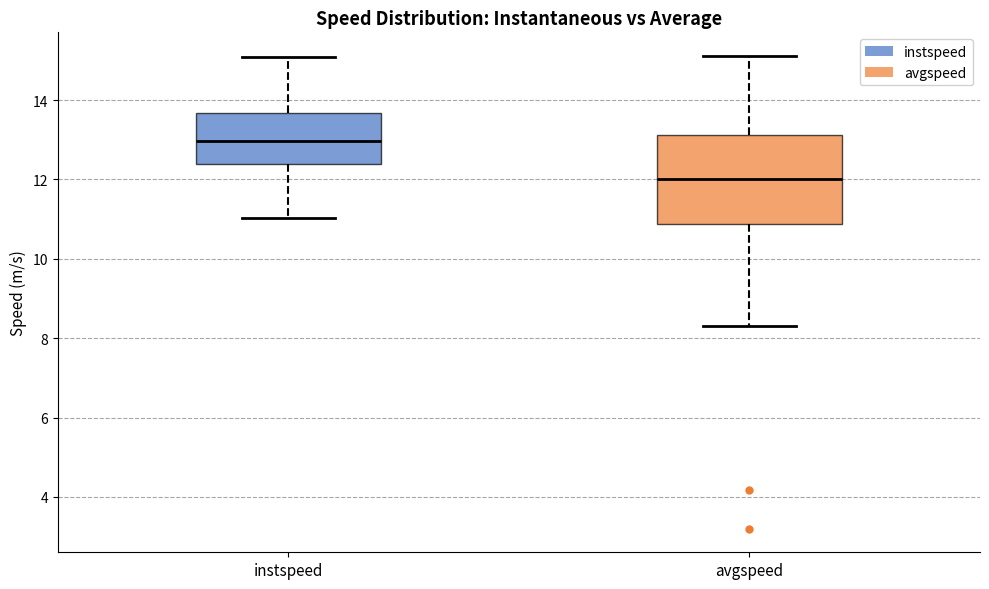

Comparing the boxes themselves (not the whiskers), which one is the tallest?

avgspeed